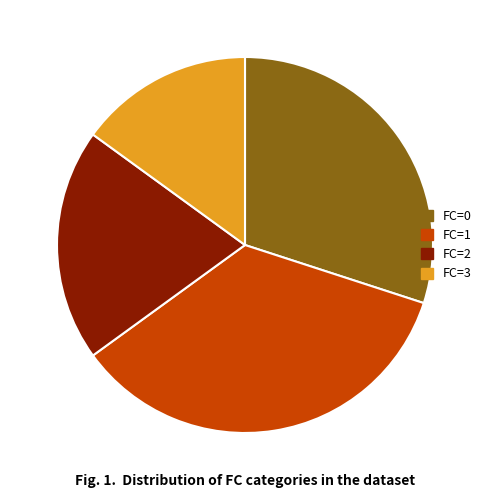

Does any single category account for the majority?

No